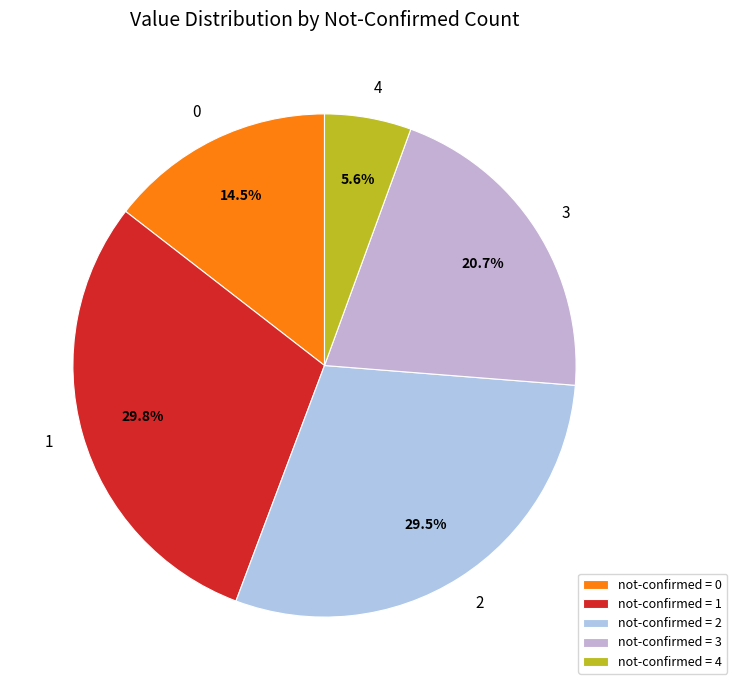

Do 3 and 4 together represent more than half of the pie?

No